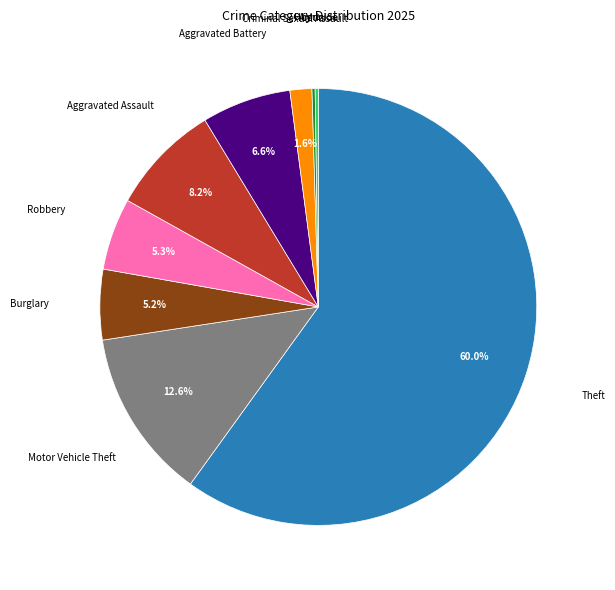

To the nearest percent, what percentage of the pie is Robbery?

5%